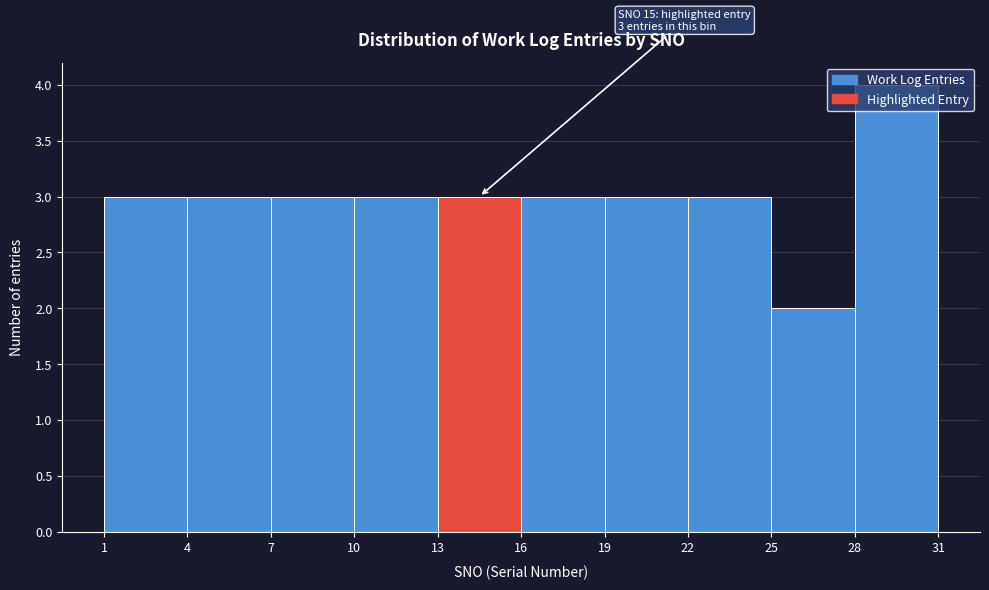

Which range on the x-axis has the tallest bar?

28 to 31